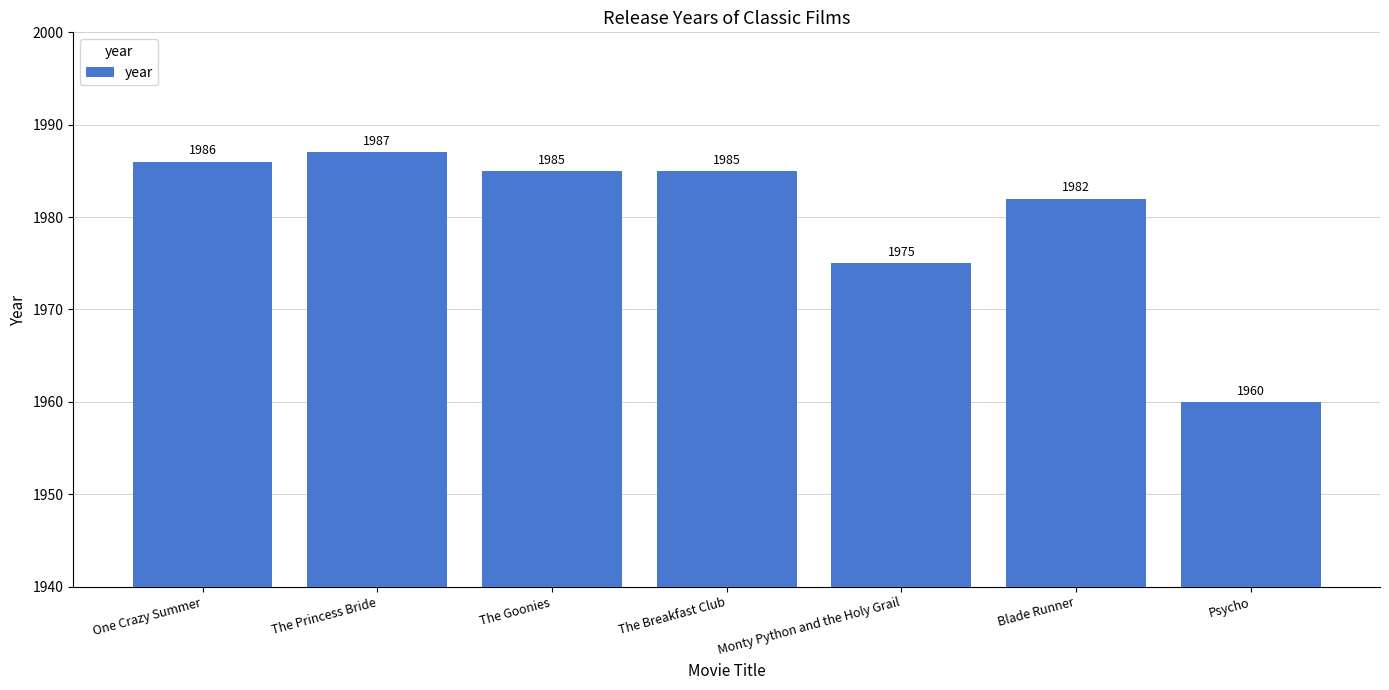

What is the difference between the second highest and second lowest values?

11